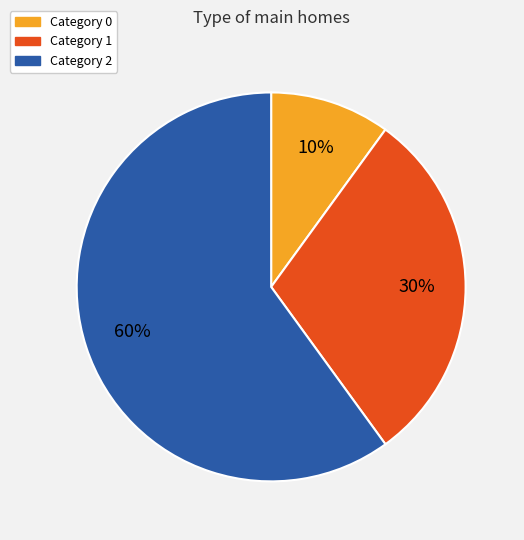

To the nearest percent, what is the average slice percentage?

33%